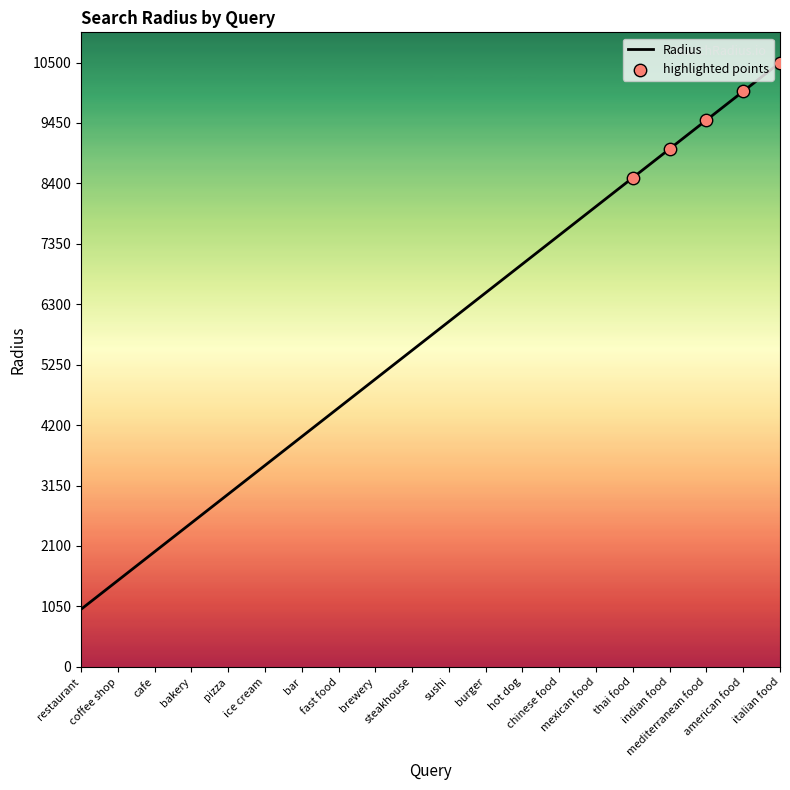

Between italian food and ice cream, which is larger?

italian food